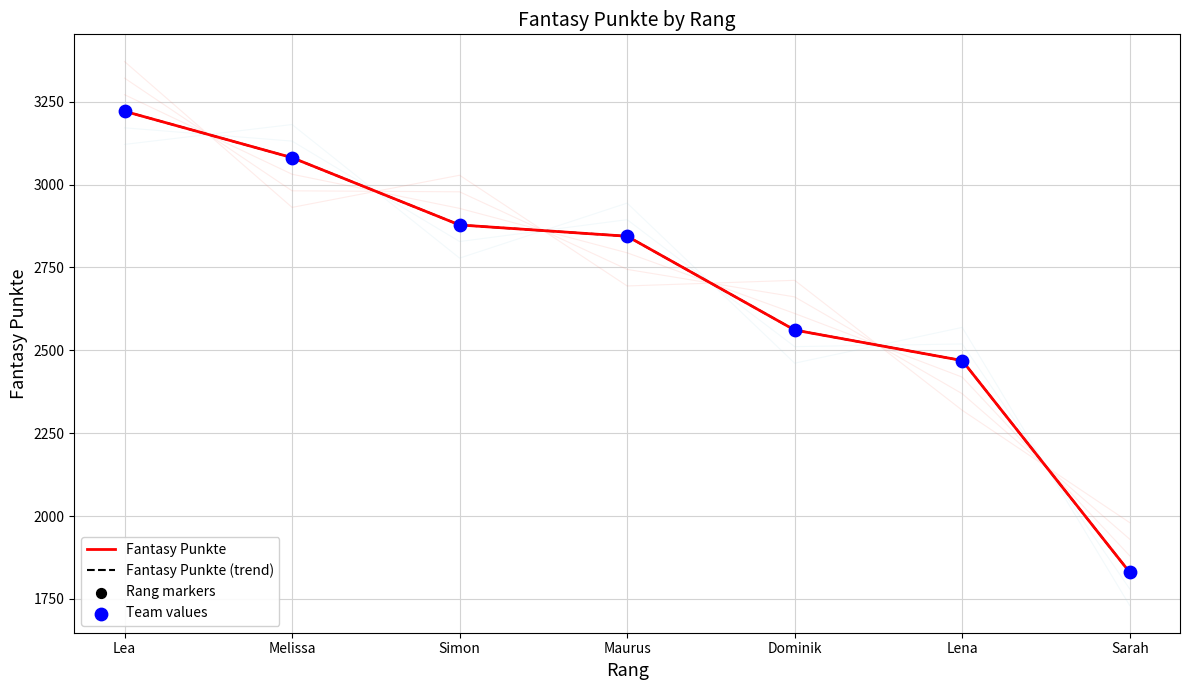

Which series has the widest spread of Y values?

Fantasy Punkte